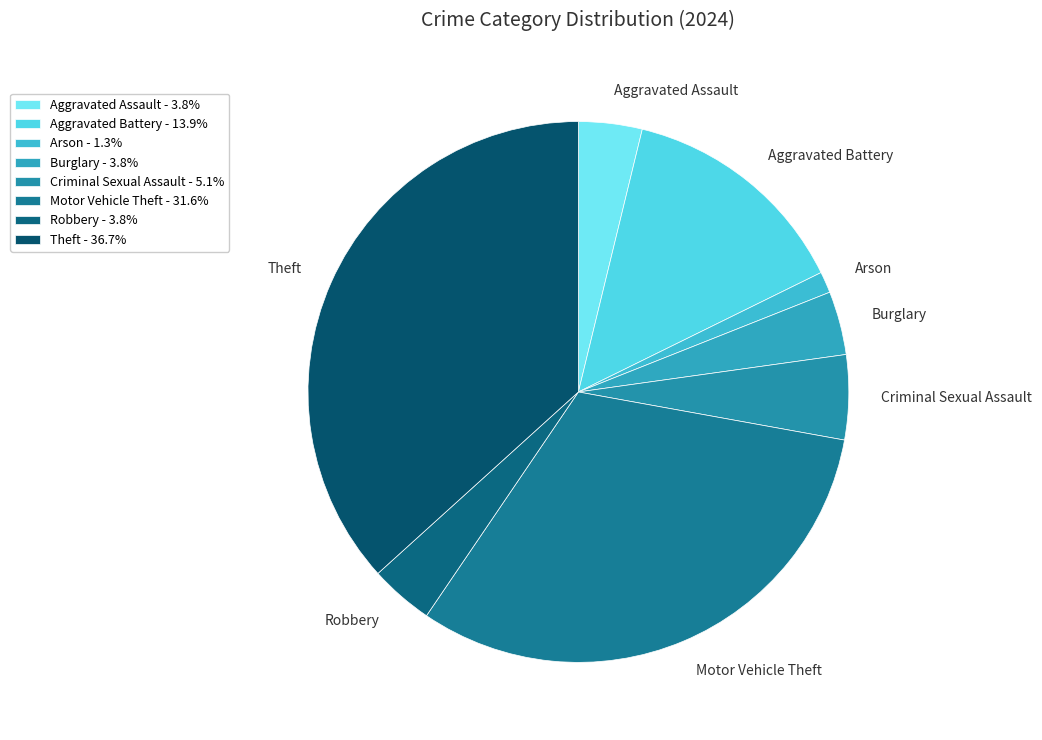

The Arson slice represents 10% of the pie. True or false?

False